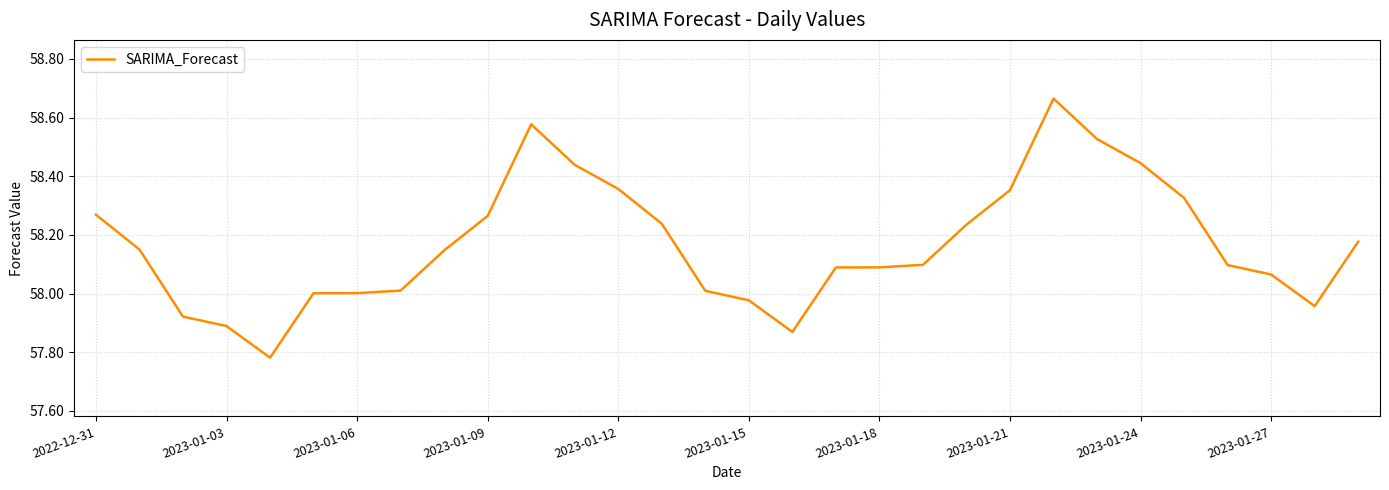

Does the chart display data point markers on the line(s)?

No